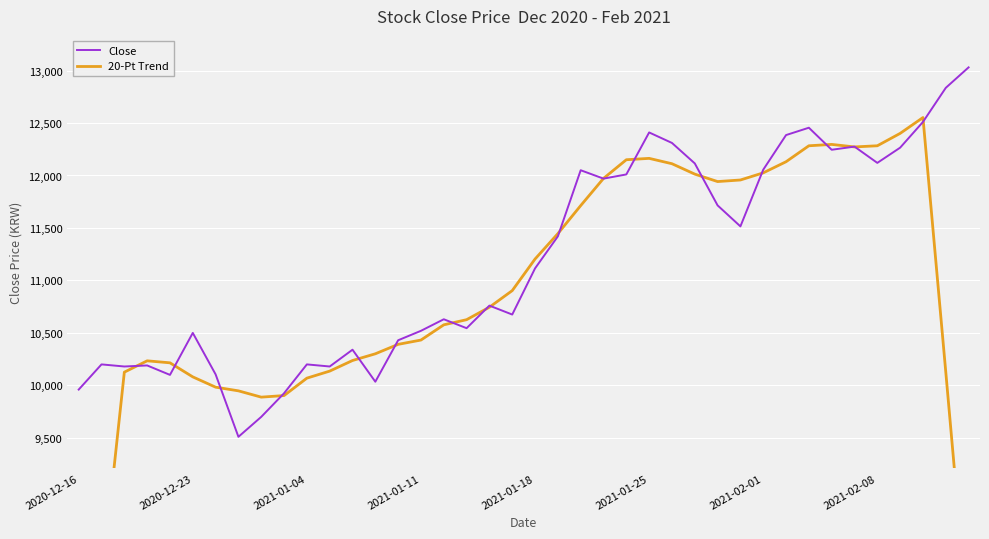

Where is Close nearest to the value 11270?

21